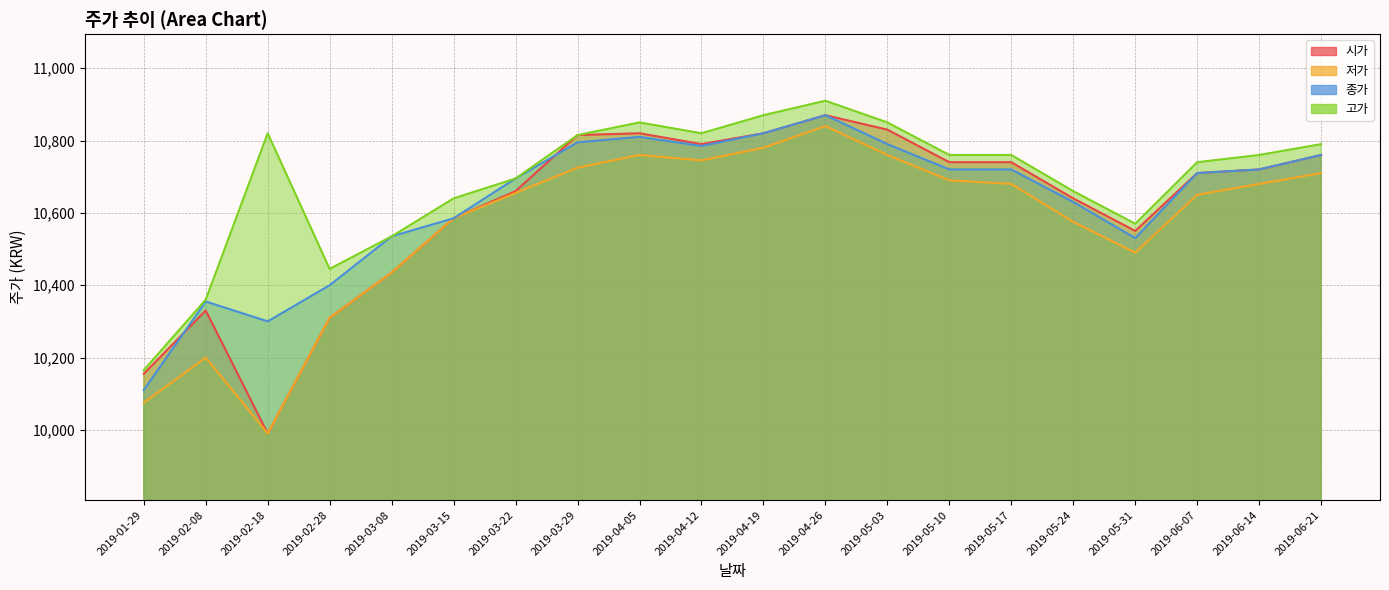

The value of 저가 at 2019-06-07 is 4325. True or false?

False